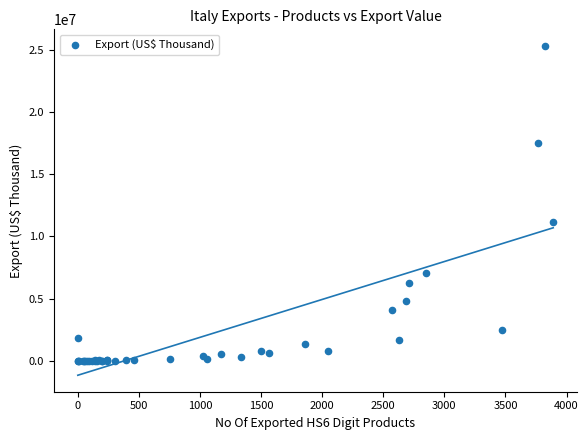

What Y value in the scatter plot is closest to 12664722?

11146224.6